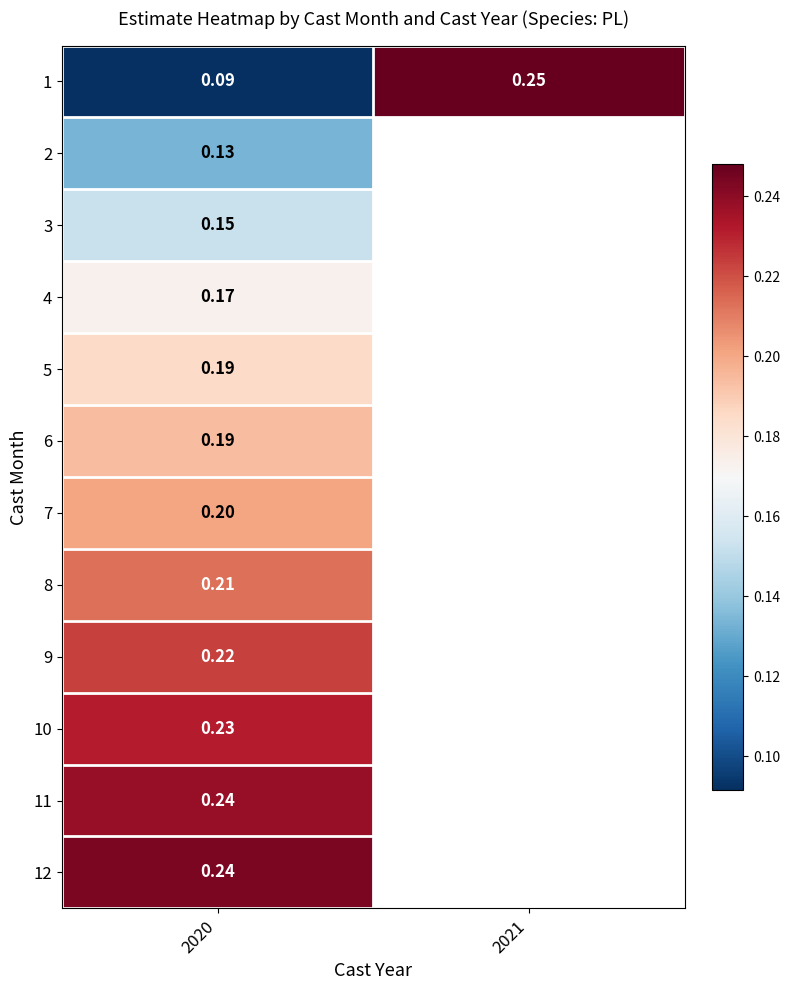

What is the approximate value of 7 at 2020?

0.2